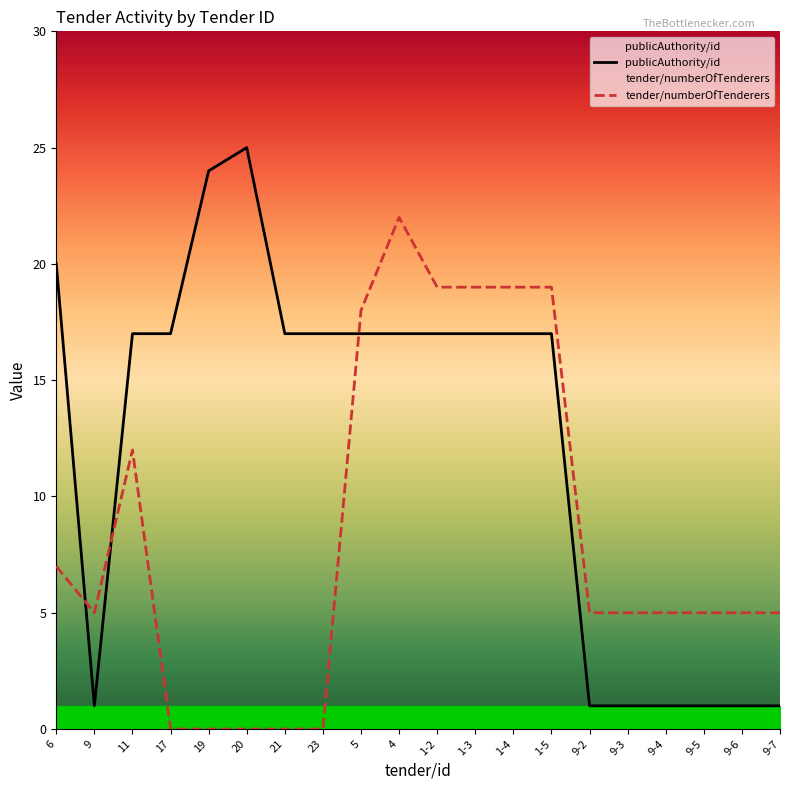

At which category does tender/numberOfTenderers reach its first local valley?

9